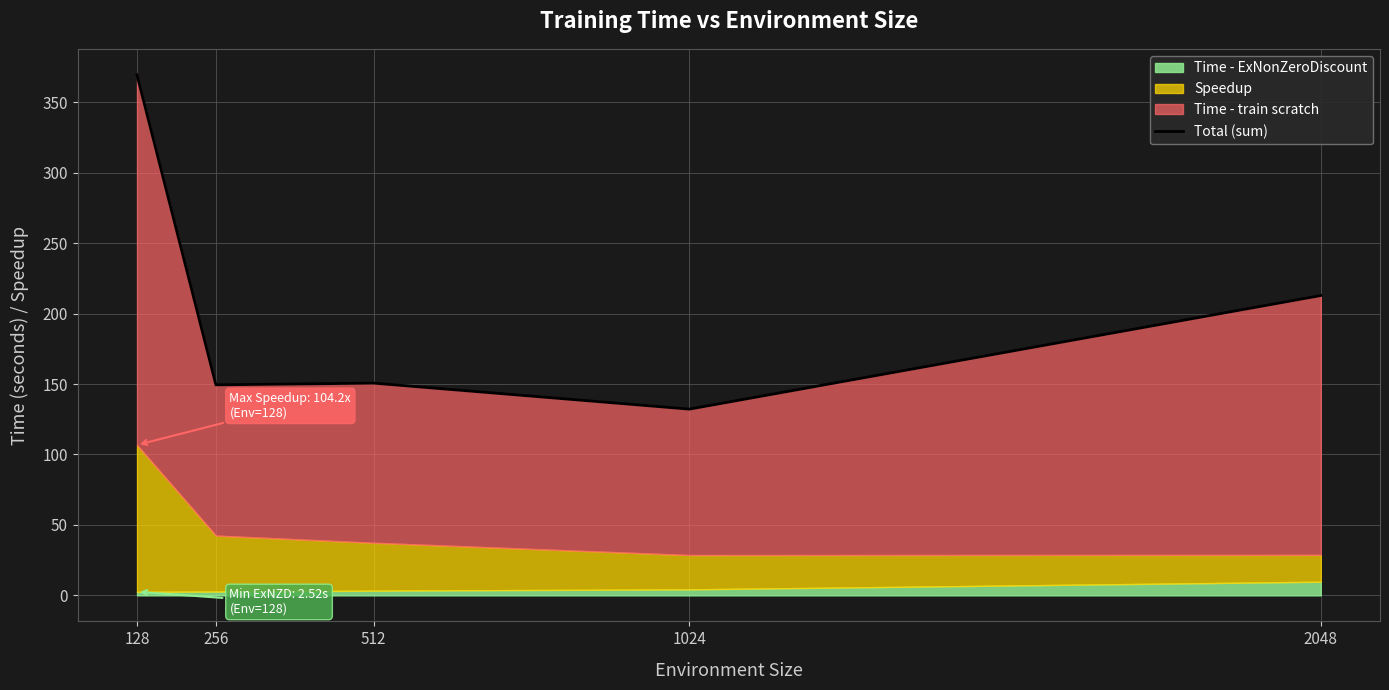

How many values are below 150?

2